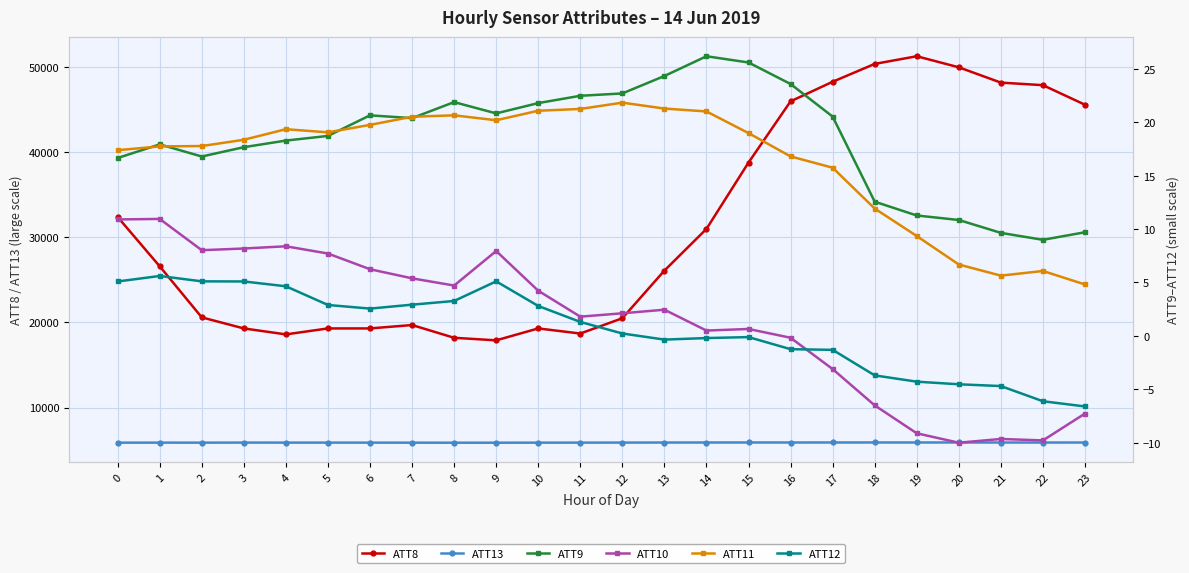

True or false: ATT10 and ATT9 cross at least once.

False